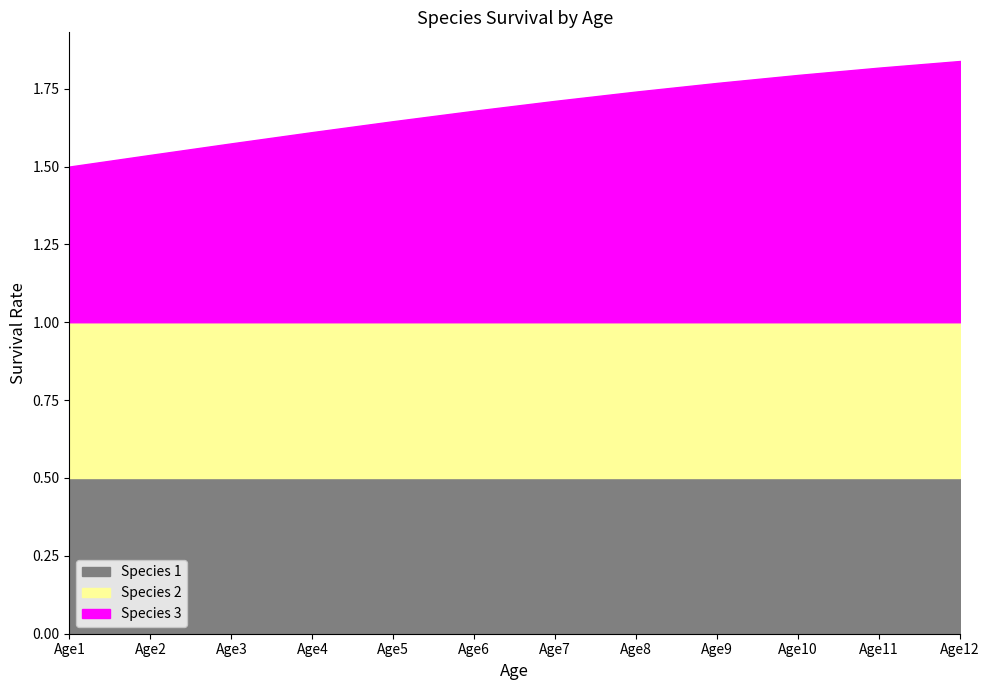

What is the total value across all series at Age6?

1.7